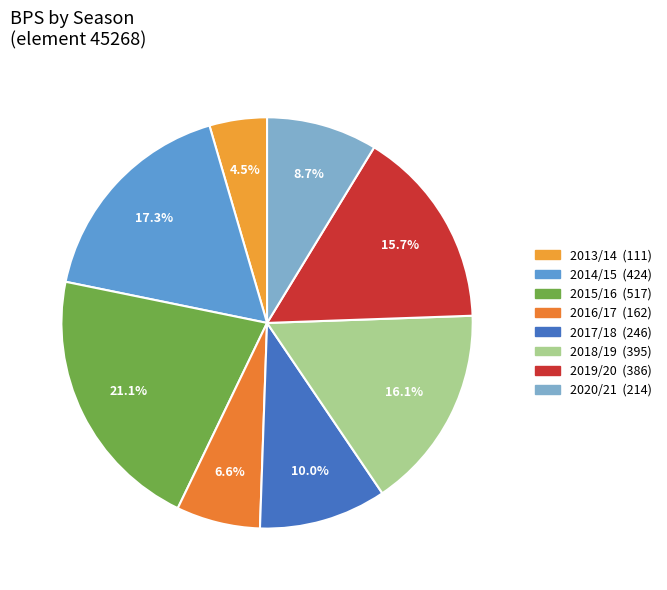

Count the number of slices in the pie.

8